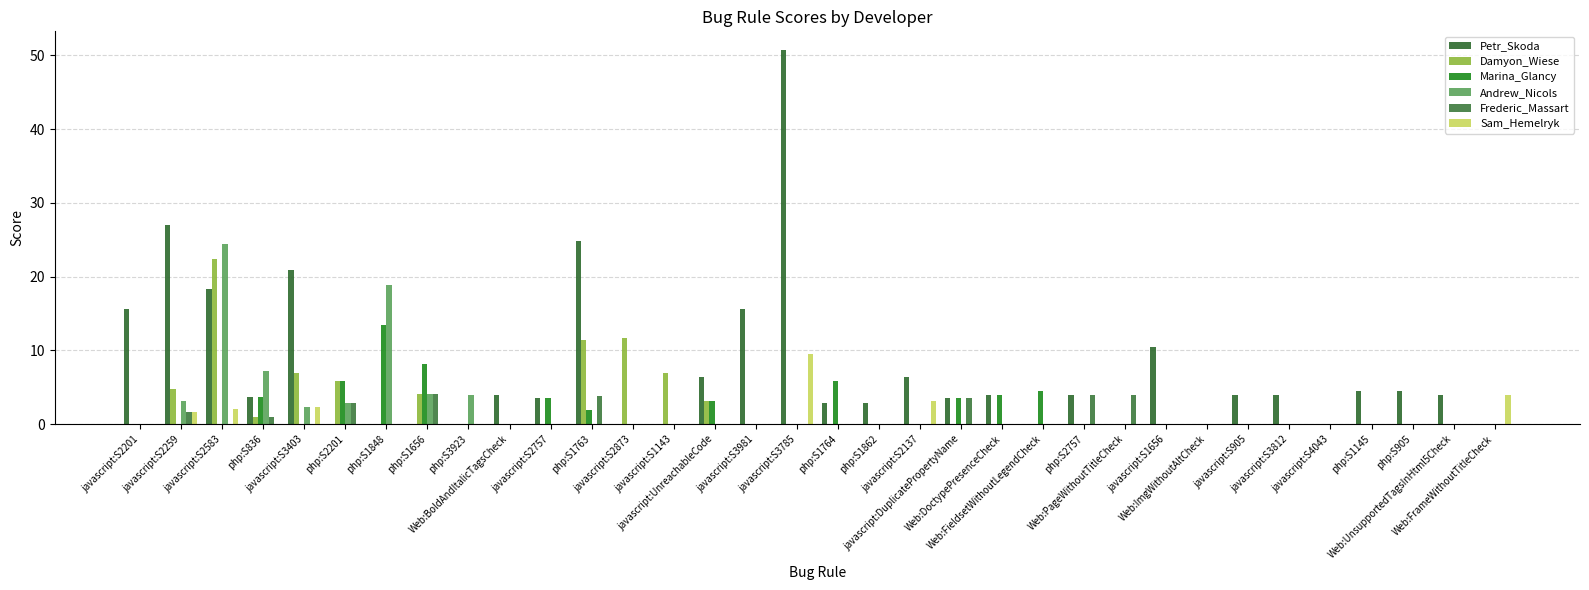

Are the bars horizontal?

No